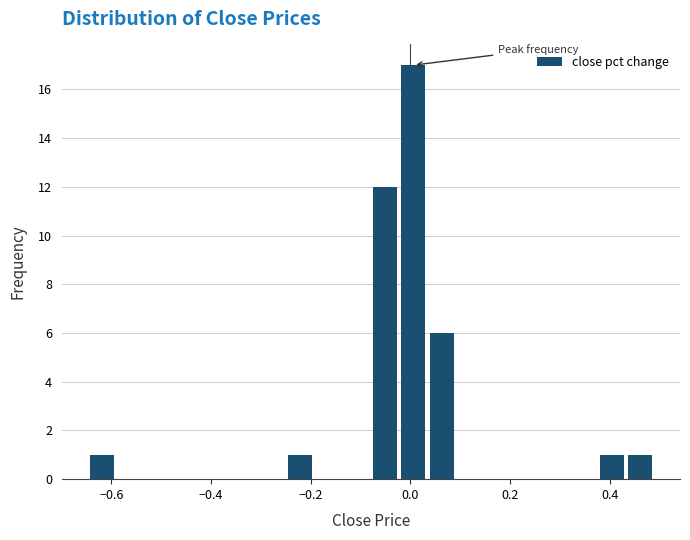

Read against the x-axis, roughly where is the centre of the tallest bar?

0.00